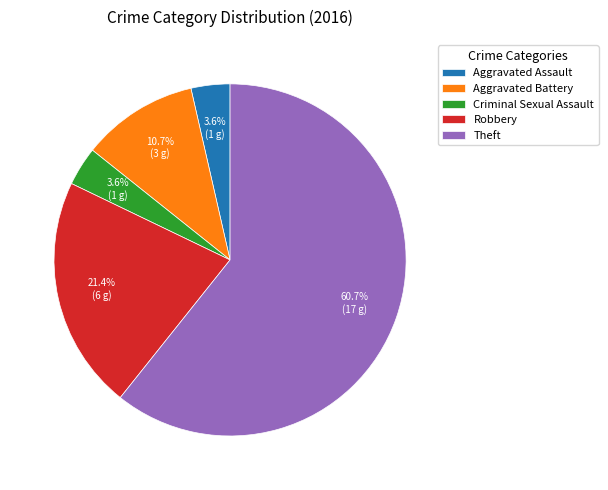

How many slices are in this pie chart?

5